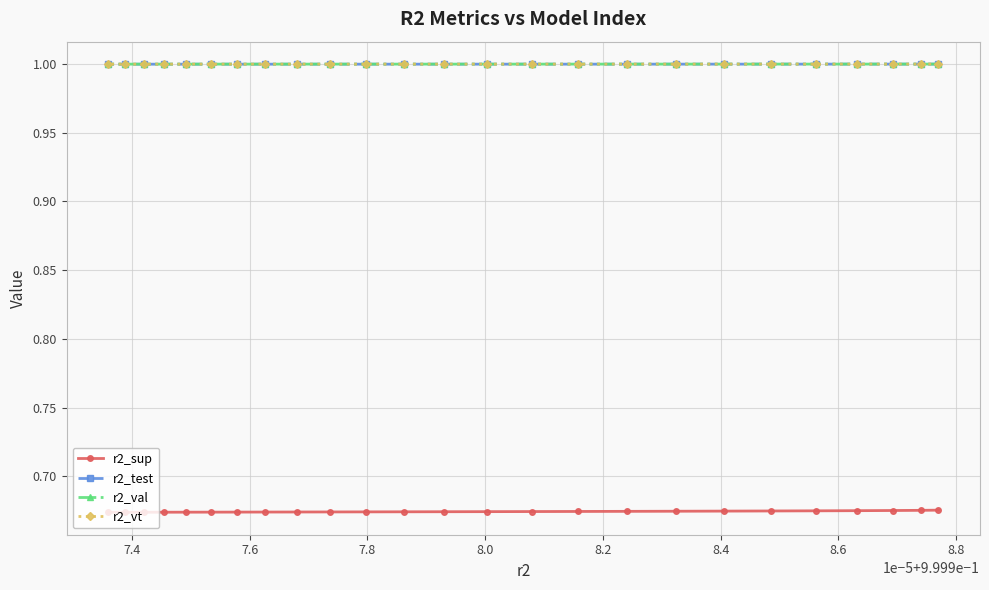

What is the maximum value for r2_test?

1.0